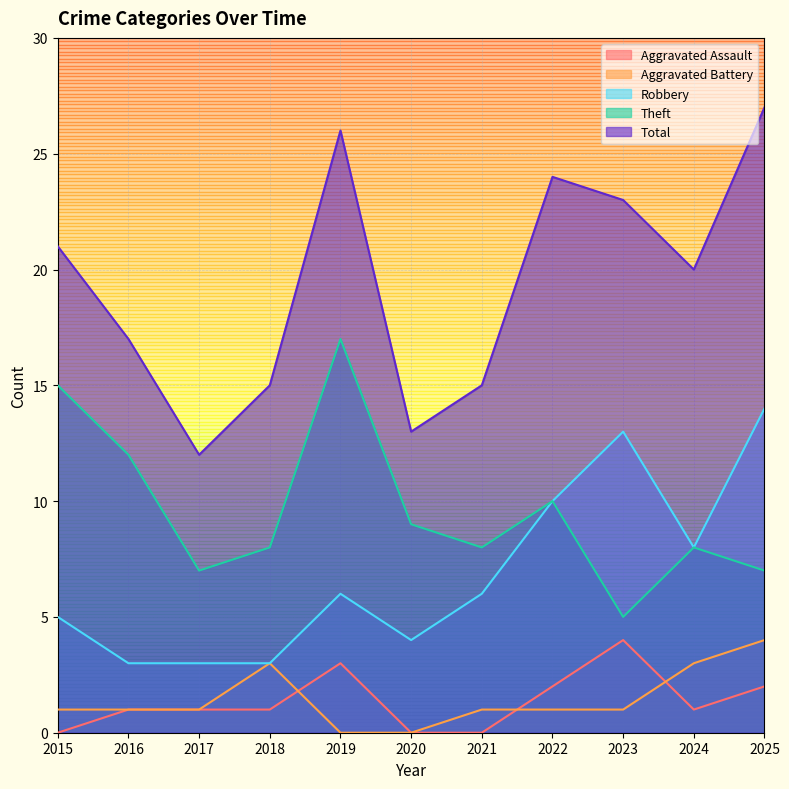

Reading right to left, transcribe all the data shown in this chart.

Aggravated Assault: 2025=2	2024=1	2023=4	2022=2	2021=0	2020=0	2019=3	2018=1	2017=1	2016=1	2015=0
Aggravated Battery: 2025=4	2024=3	2023=1	2022=1	2021=1	2020=0	2019=0	2018=3	2017=1	2016=1	2015=1
Robbery: 2025=14	2024=8	2023=13	2022=10	2021=6	2020=4	2019=6	2018=3	2017=3	2016=3	2015=5
Theft: 2025=7	2024=8	2023=5	2022=10	2021=8	2020=9	2019=17	2018=8	2017=7	2016=12	2015=15
Total: 2025=27	2024=20	2023=23	2022=24	2021=15	2020=13	2019=26	2018=15	2017=12	2016=17	2015=21